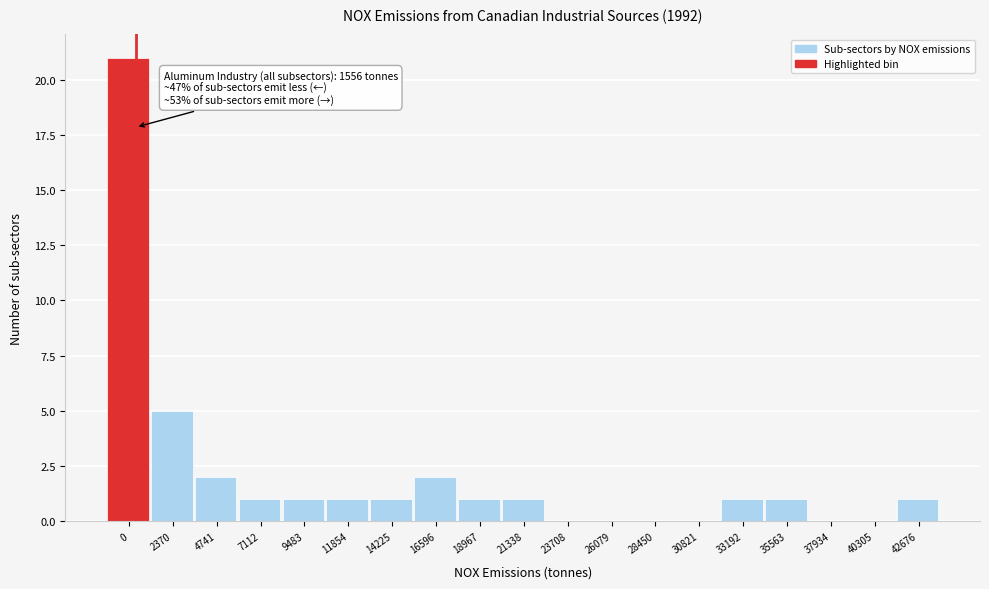

Reading right to left, extract all data points from this chart.

42676=1	40305=0	37934=0	35563=1	33192=1	30821=0	28450=0	26079=0	23708=0	21338=1	18967=1	16596=2	14225=1	11854=1	9483=1	7112=1	4741=2	2370=5	0=21